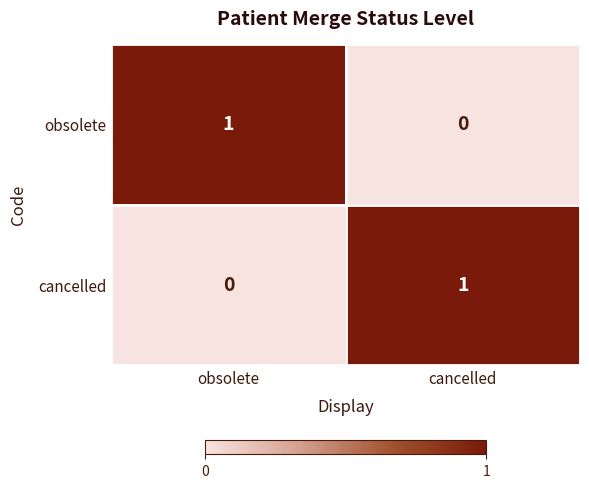

At obsolete, list the series in order from largest to smallest.

obsolete, cancelled